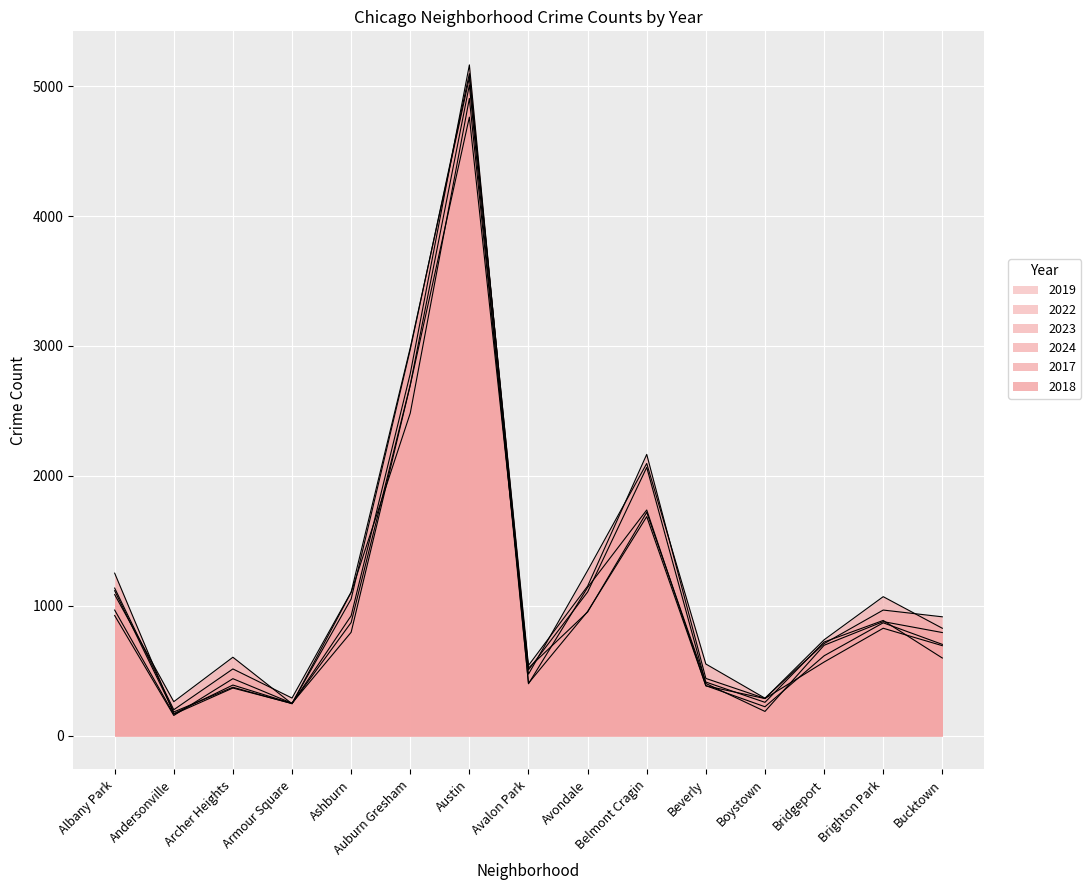

Which series changed the most between Bridgeport and Brighton Park?

2023